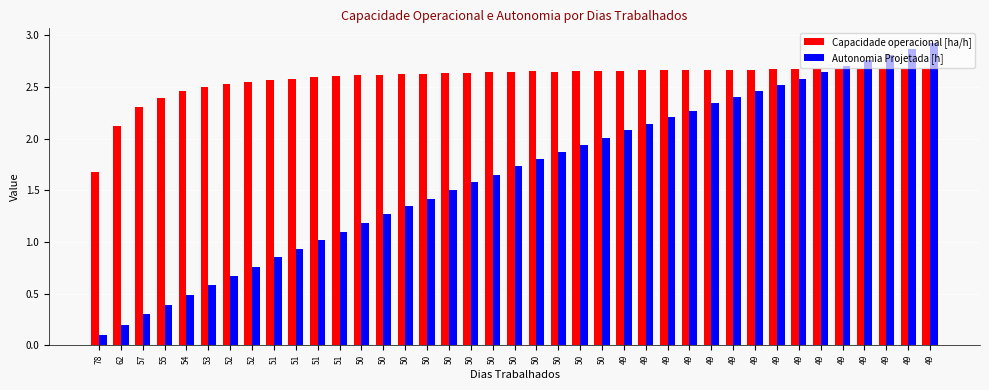

What is the difference between the highest and lowest values at 50?

1.4